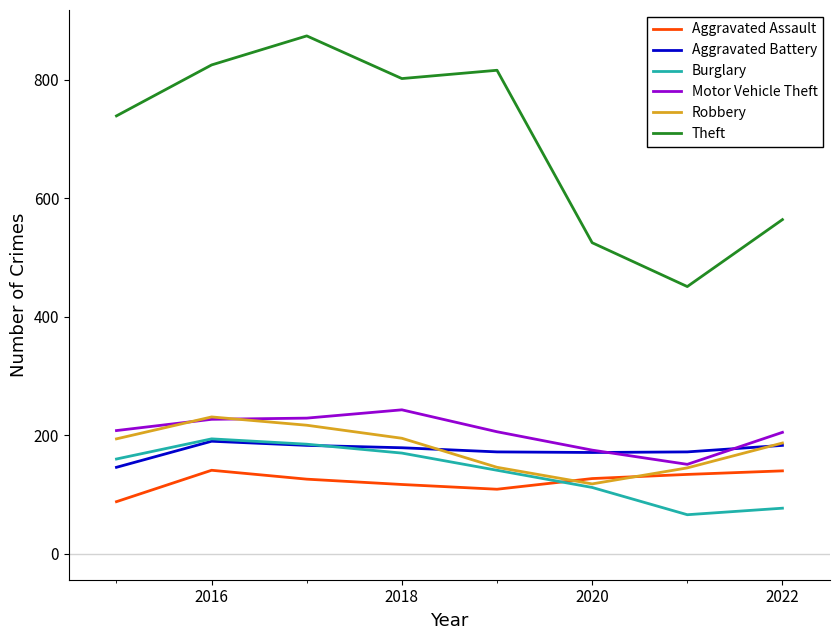

After their last crossing, which series has the higher values: Burglary or Aggravated Battery?

Aggravated Battery